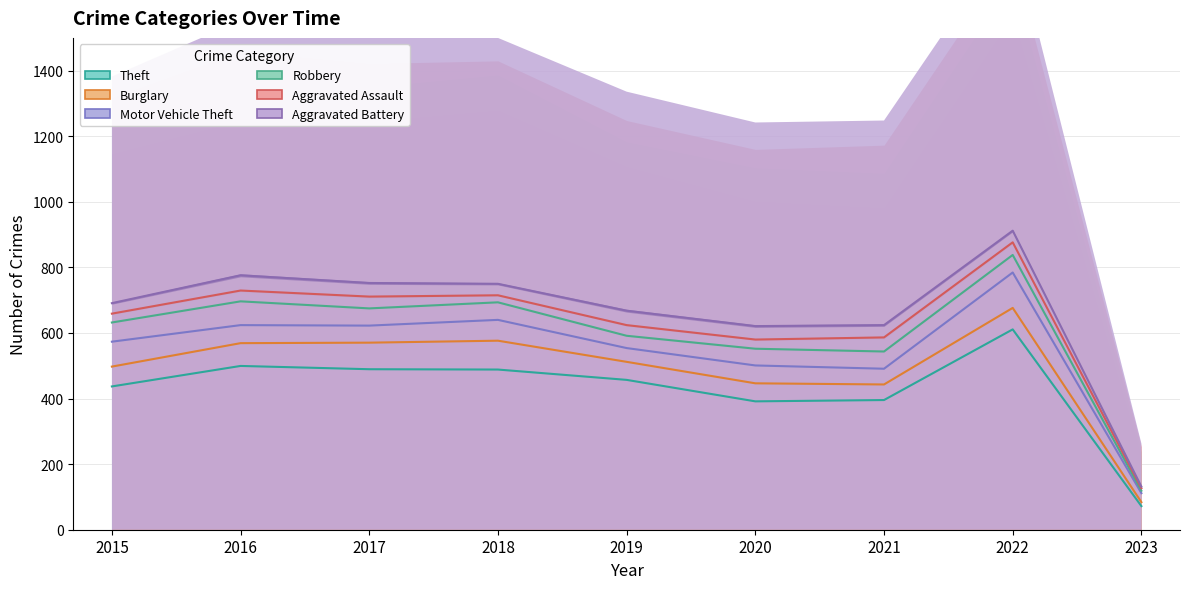

What is the sum of the Motor Vehicle Theft values at 2019 and 2020?

1055.0